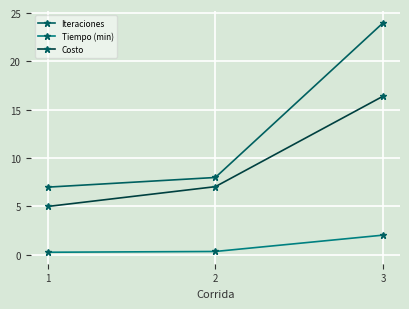

What is the greatest value displayed?

24.0